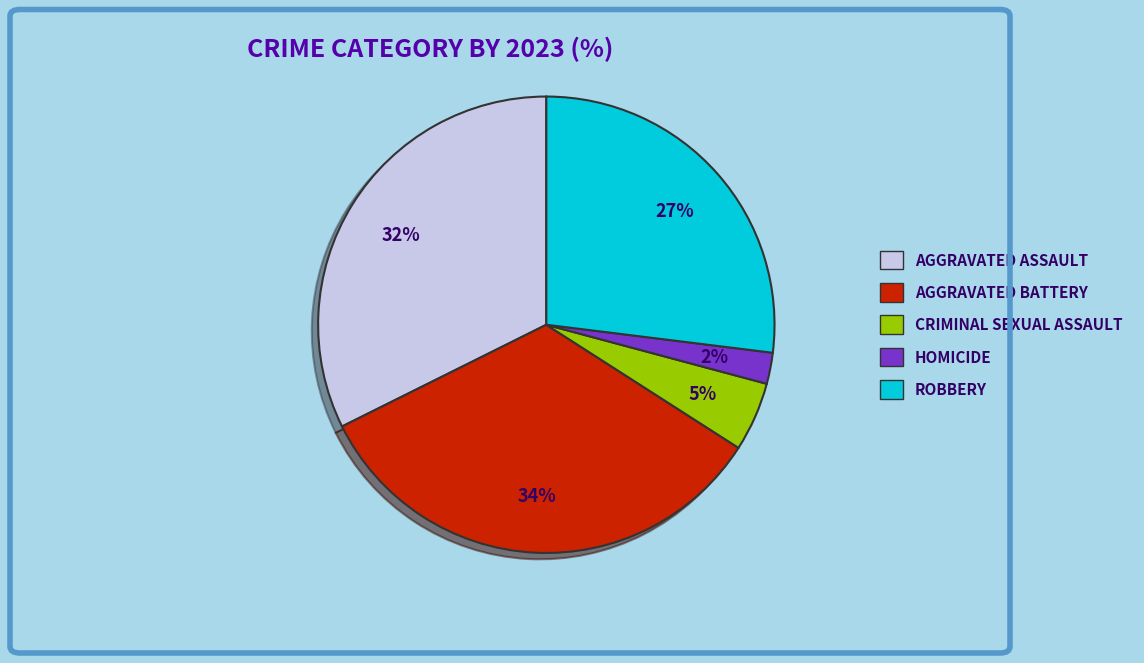

Is there a majority slice in this chart?

No